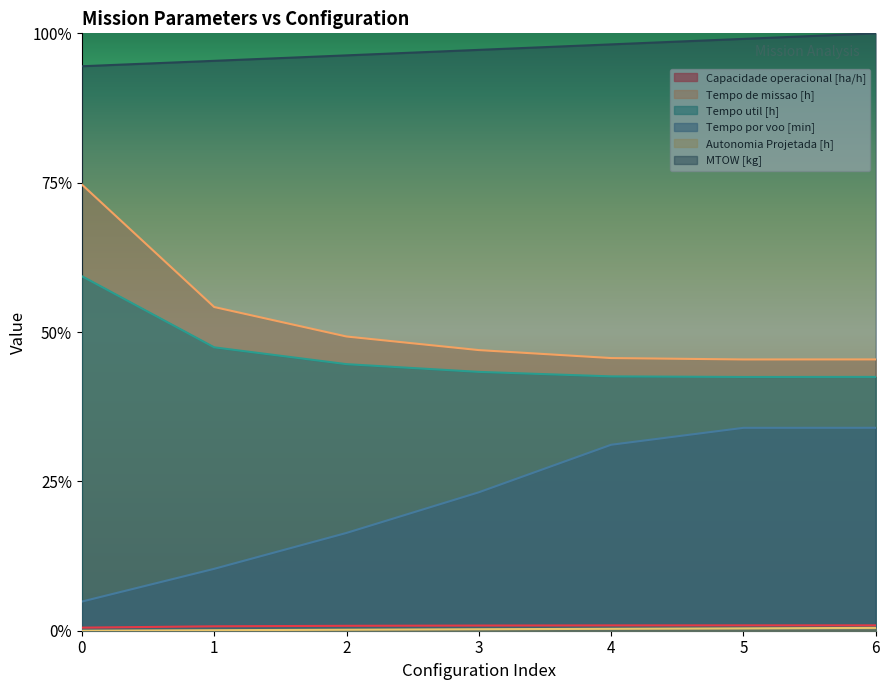

Which has a higher value, 5 or 6?

5